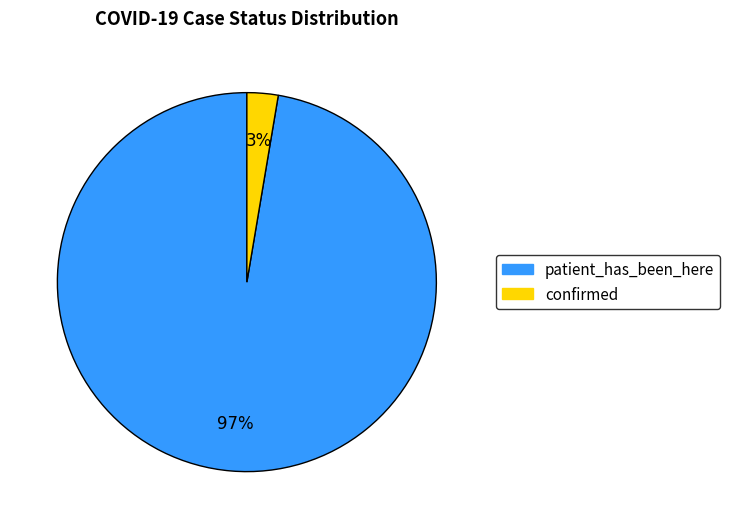

To the nearest percent, what percentage of the pie is confirmed?

3%